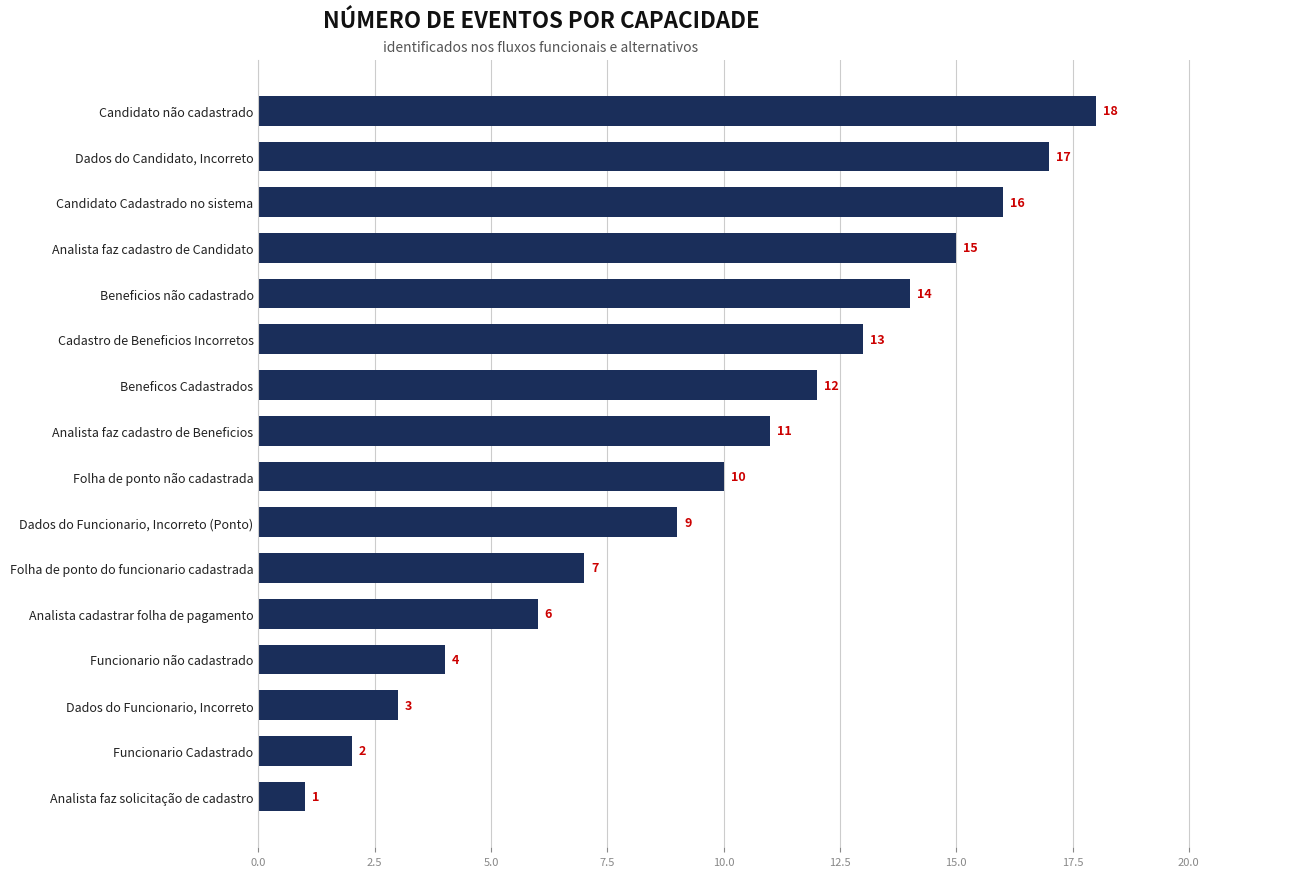

What is the average value?

10